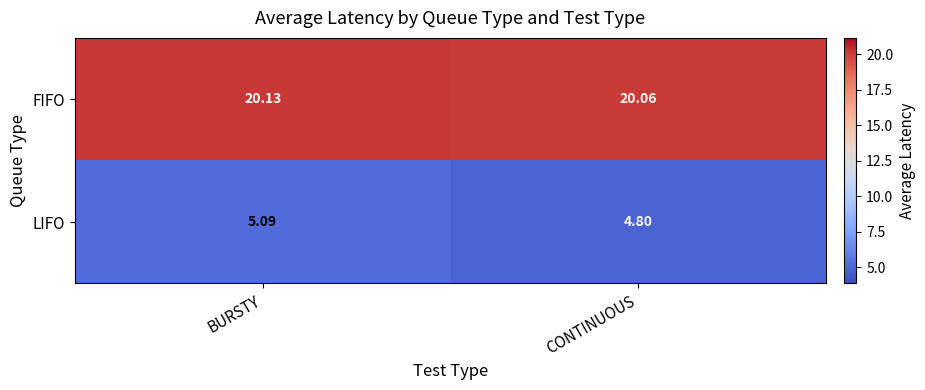

At CONTINUOUS, list the series in order from largest to smallest.

FIFO, LIFO